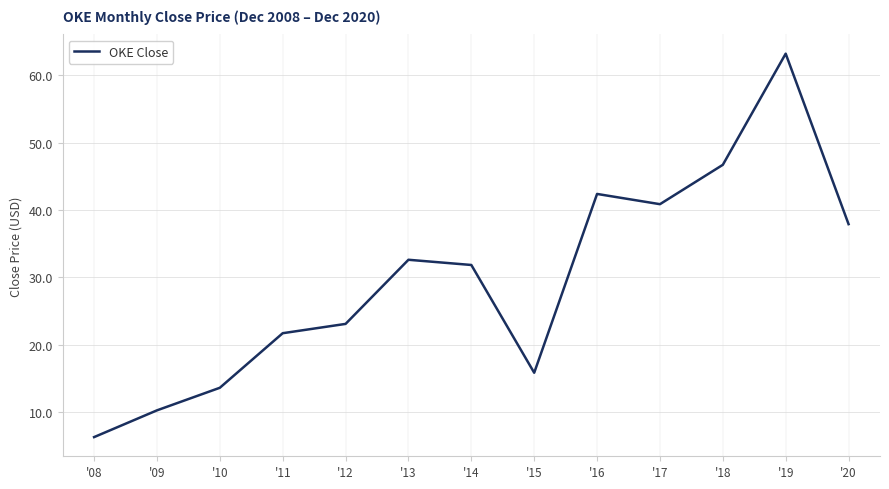

What value does the data have at '12?

23.1